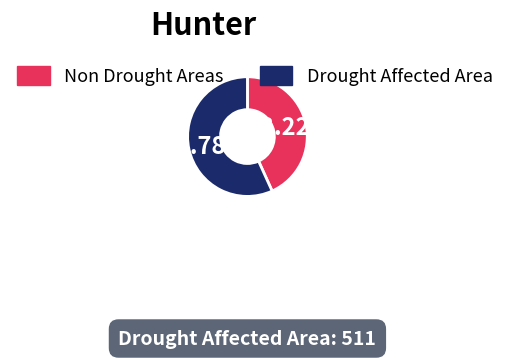

Which slice represents more than half of the pie?

Drought Affected Area